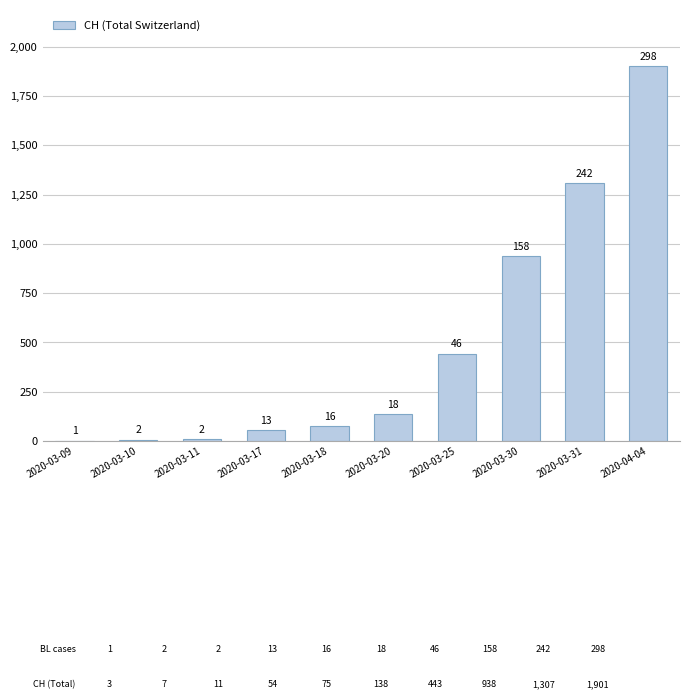

Rank the categories by value from lowest to highest.

2020-03-09, 2020-03-10, 2020-03-11, 2020-03-17, 2020-03-18, 2020-03-20, 2020-03-25, 2020-03-30, 2020-03-31, 2020-04-04